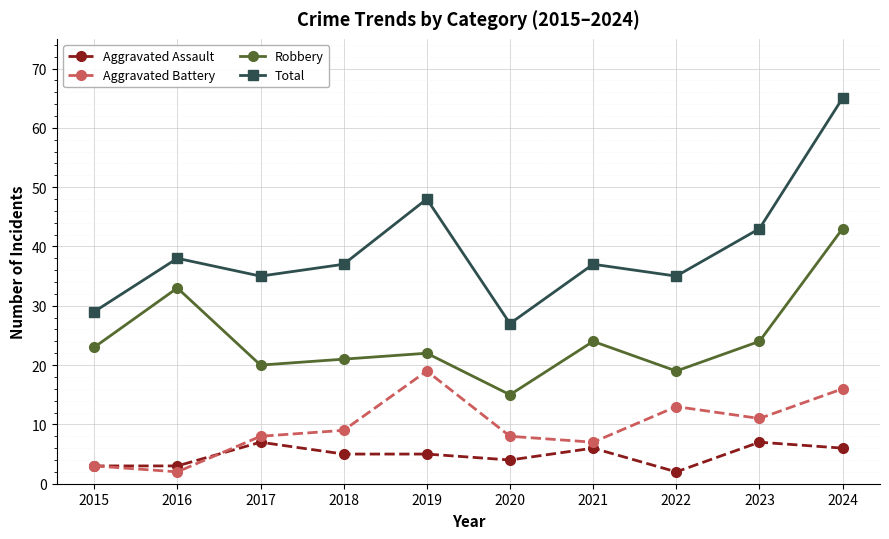

What is the value of the Aggravated Assault point at the 8th from the left?

2